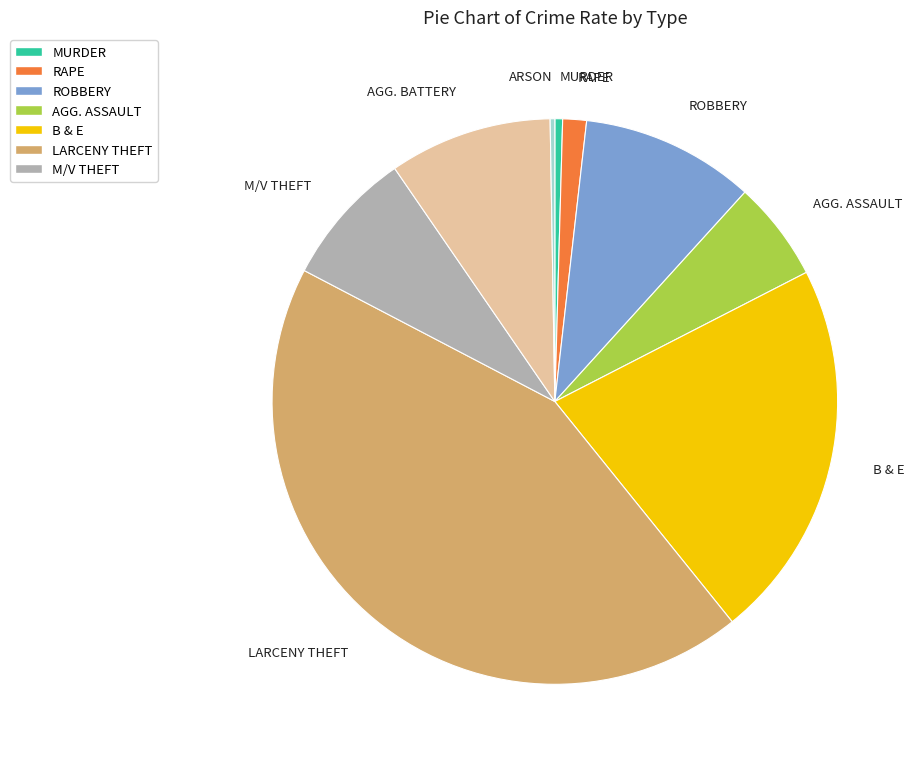

True or false: AGG. BATTERY accounts for 9% of the total.

True